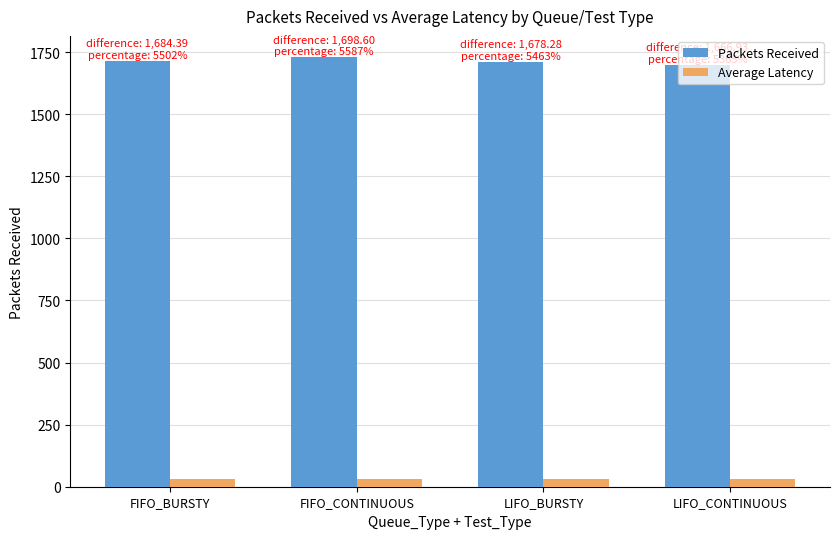

List the series in order of their peak value, highest first.

Packets Received, Average Latency